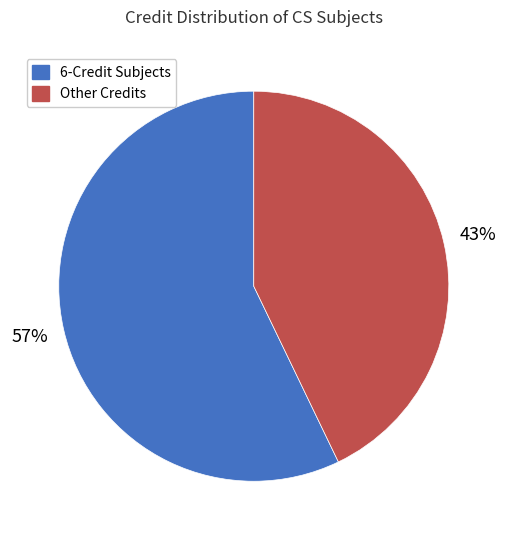

To the nearest percent, what is the average slice percentage?

50%